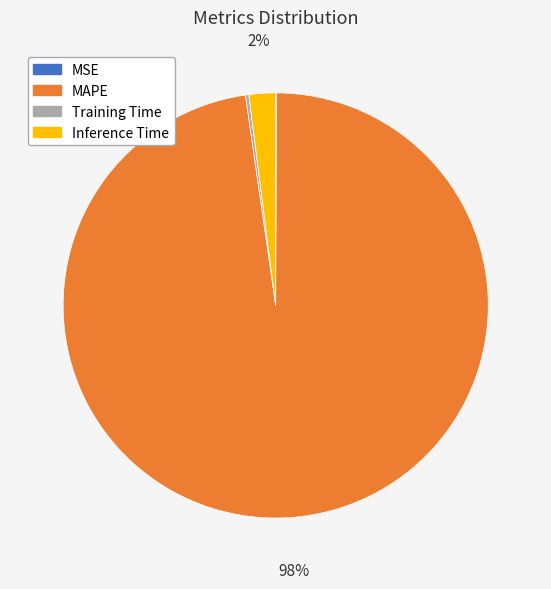

What is the largest slice in the pie chart?

MAPE